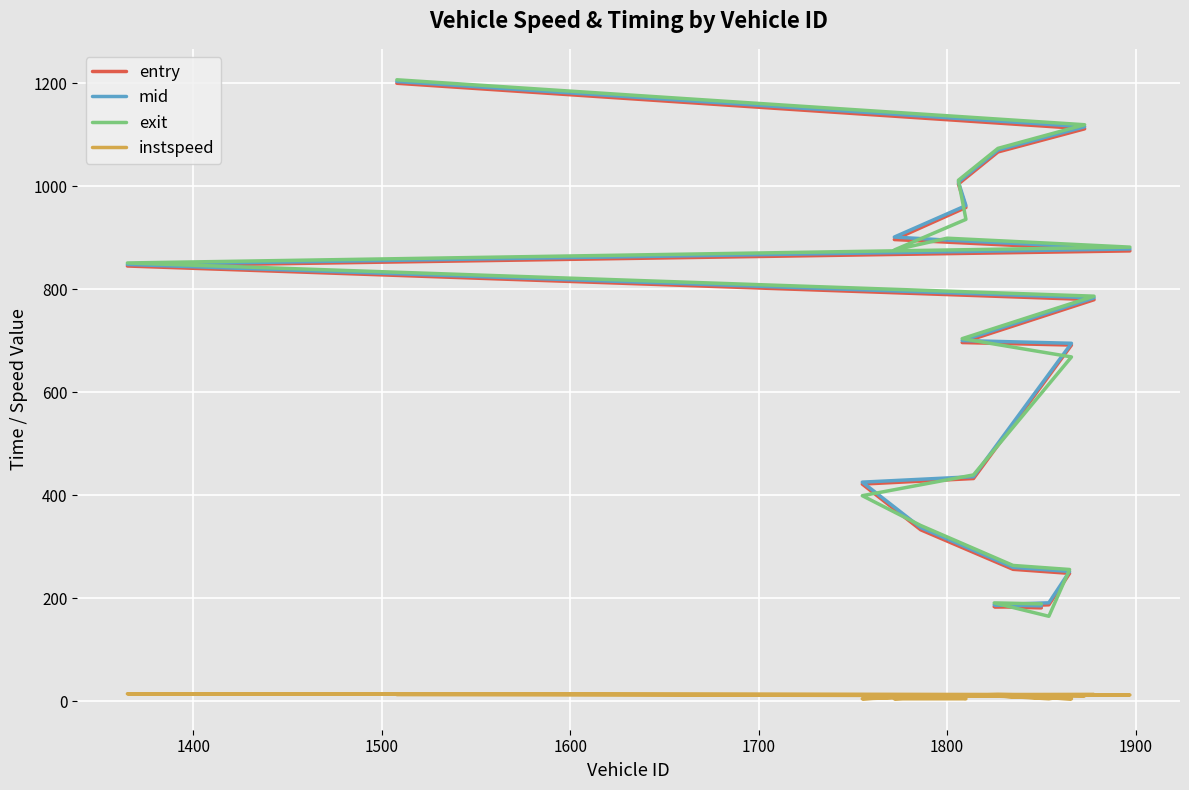

The value of mid at 14 is 341.1. True or false?

False